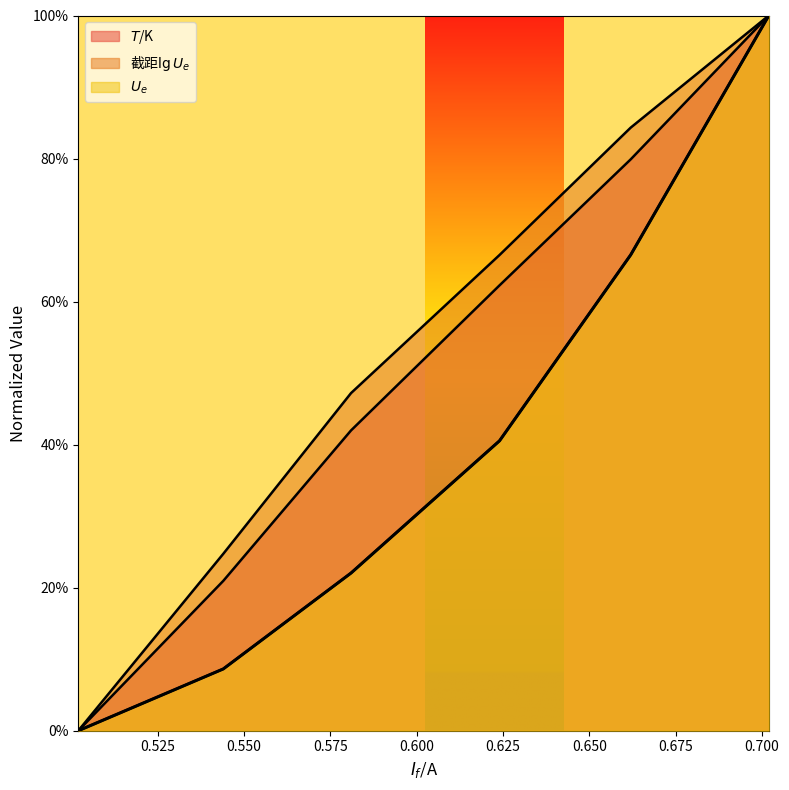

The $T$/K series shows 0.6 at 0.502. True or false?

False